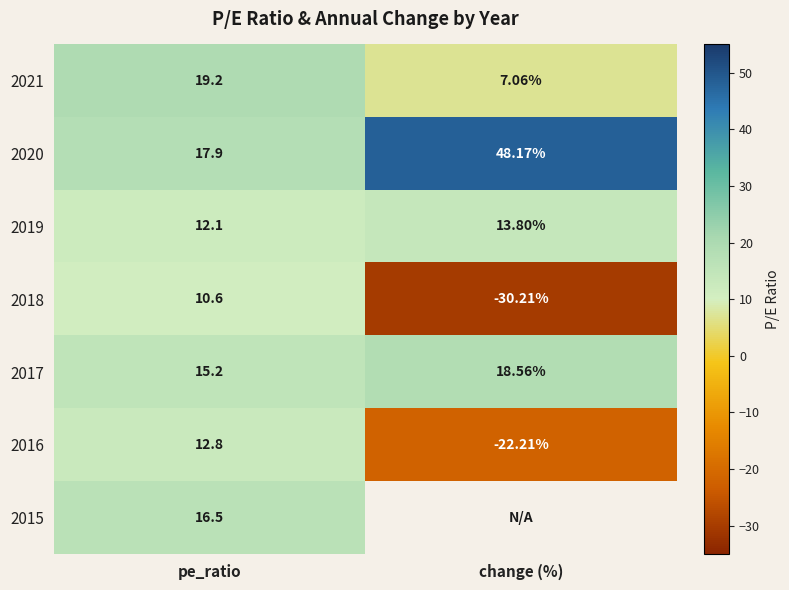

Rank the categories by 2018 value from highest to lowest.

pe_ratio, change (%)